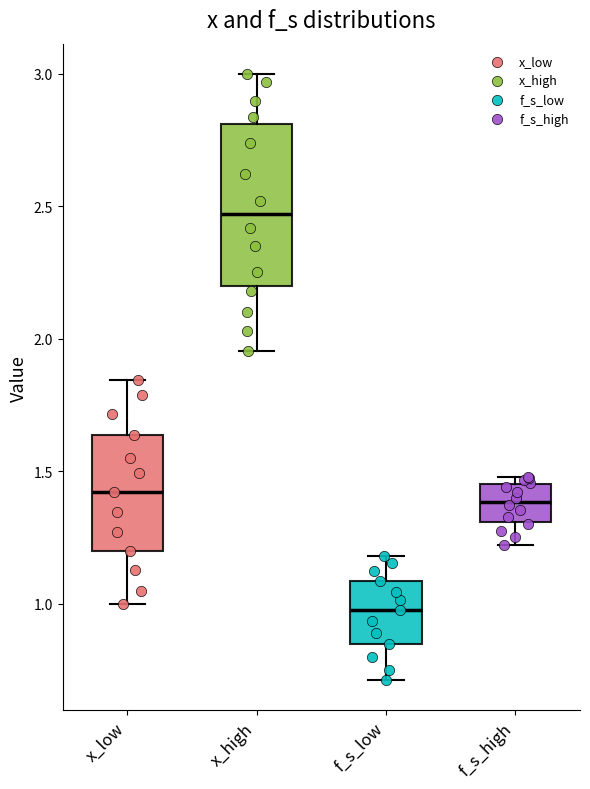

Comparing the boxes themselves (not the whiskers), which one is the tallest?

x_high